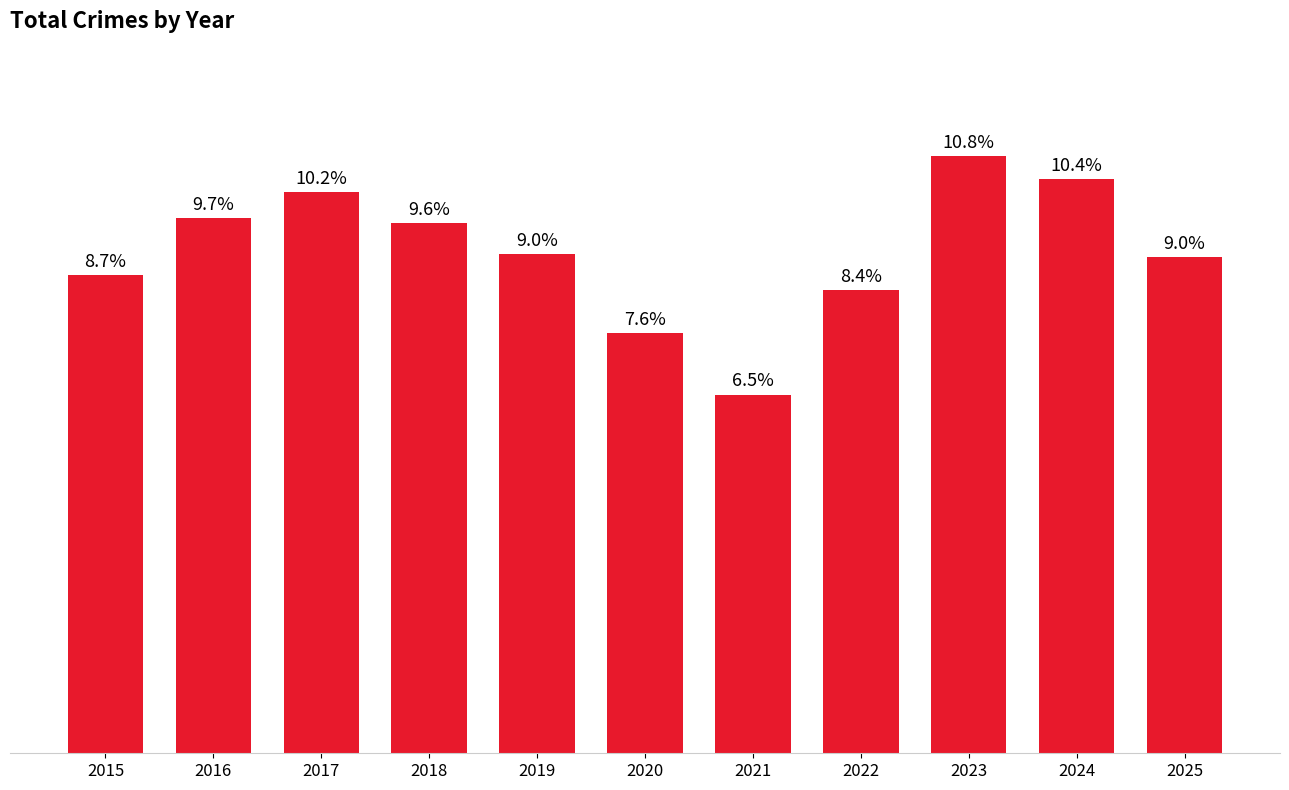

What is the change in value from 2020 to 2022?

+3007